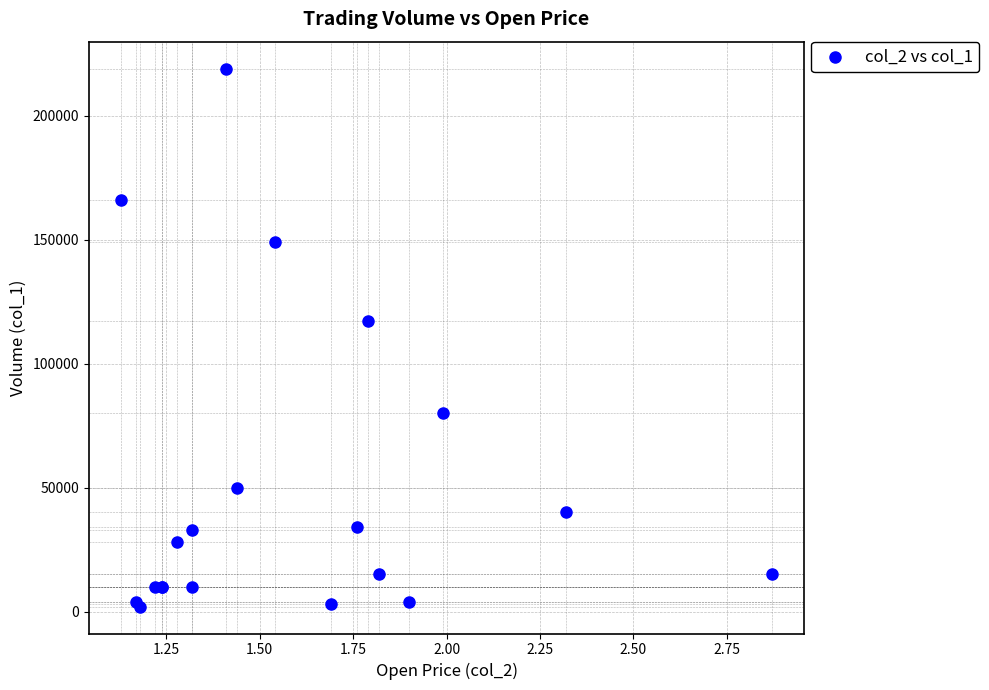

What Y value in the scatter plot is closest to 110500?

117000